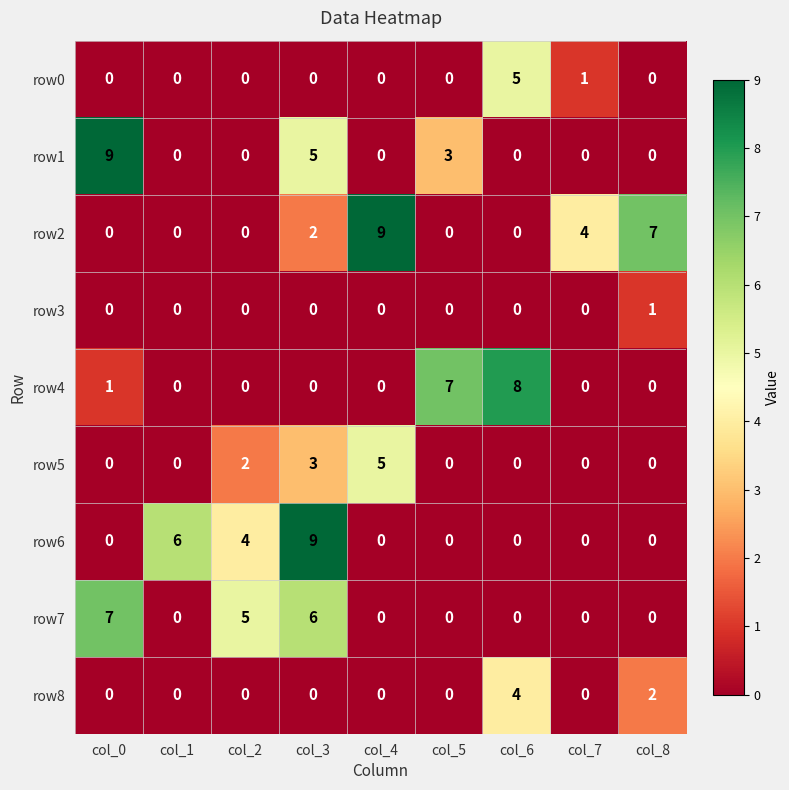

At how many categories does at least one series exceed 0?

9